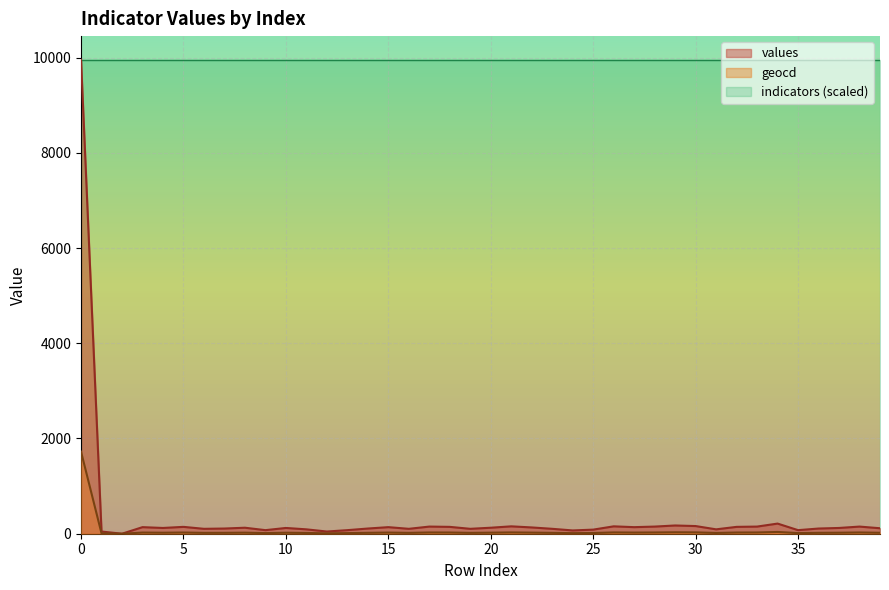

Which label corresponds to the smallest value in the chart?

2